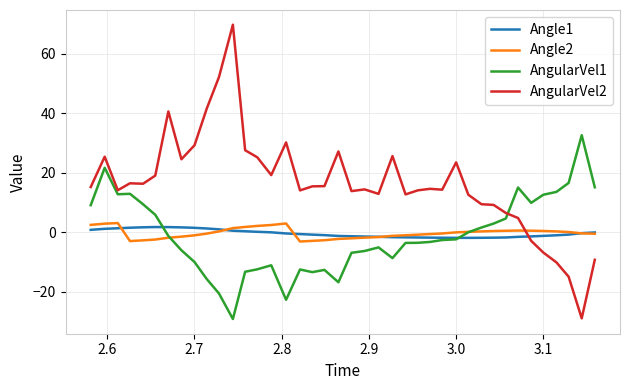

Which series has the largest total across all categories?

AngularVel2